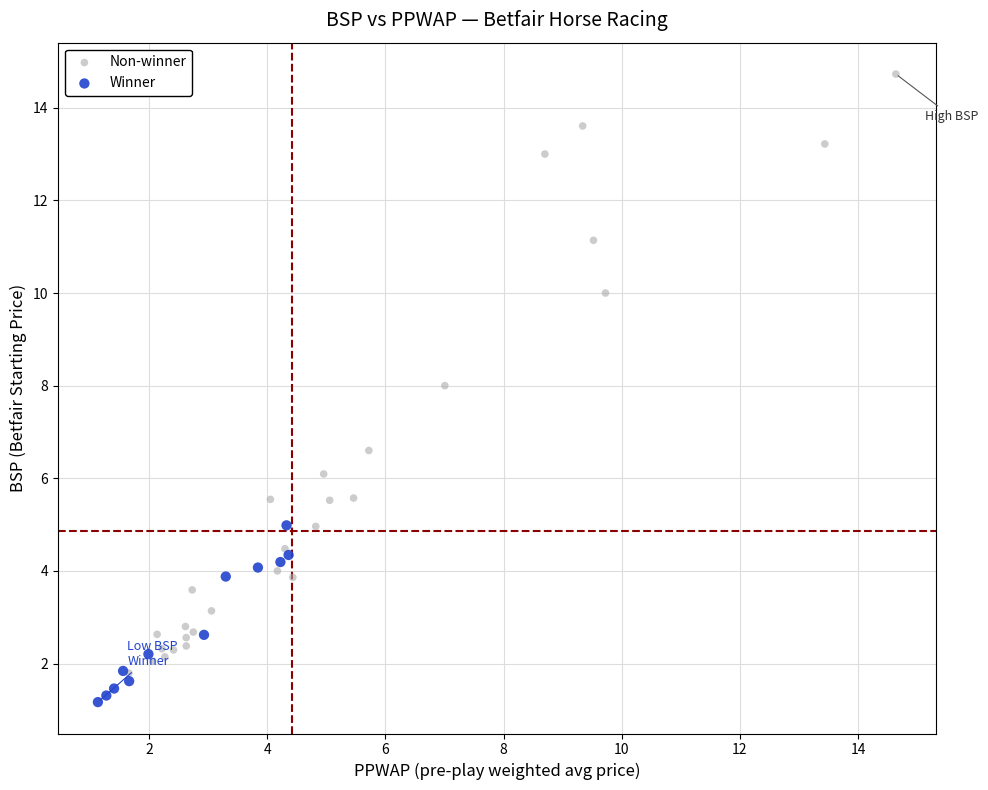

Which series contains the lowest Y value?

Winner